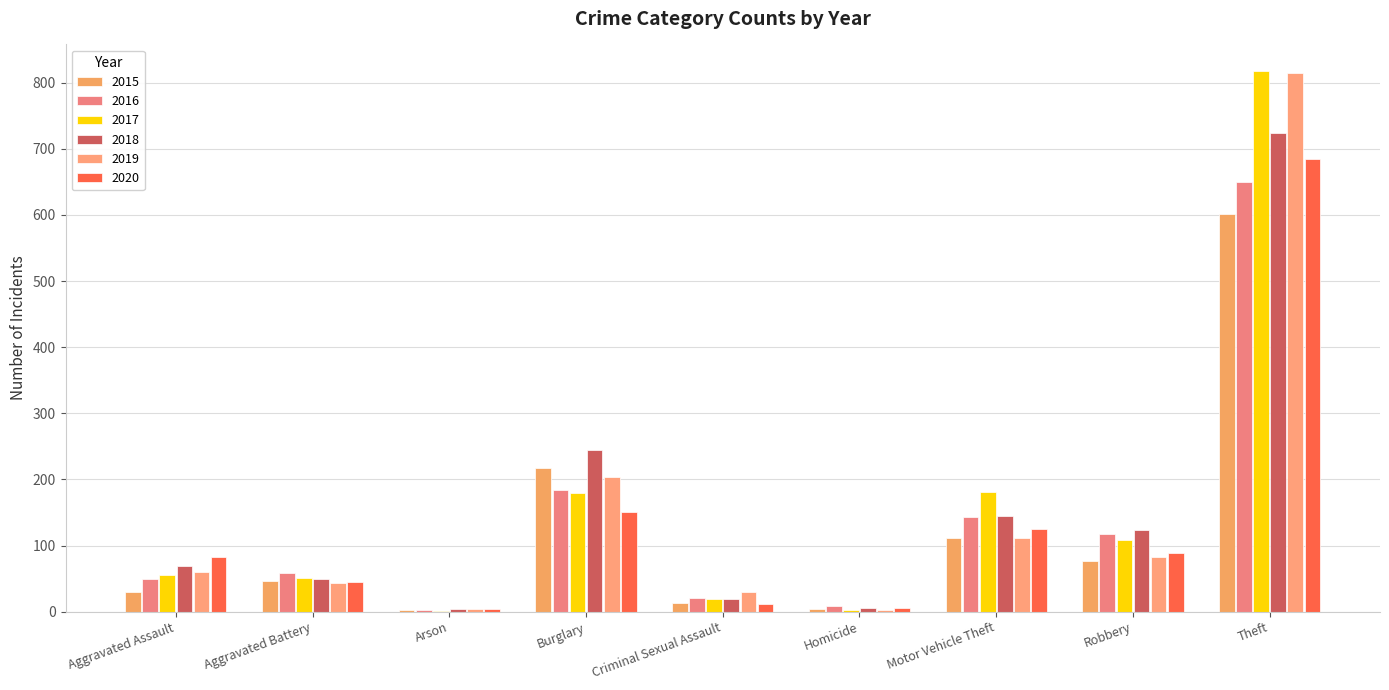

What is the average value of the 2020 series?

133